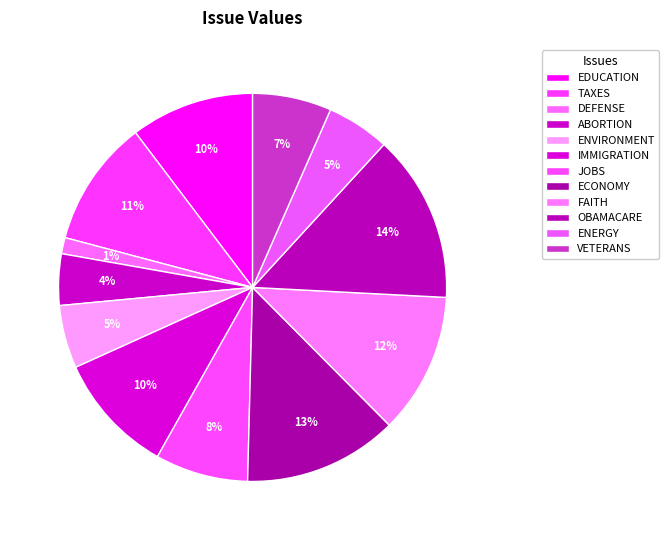

To the nearest percent, what portion does FAITH represent?

12%